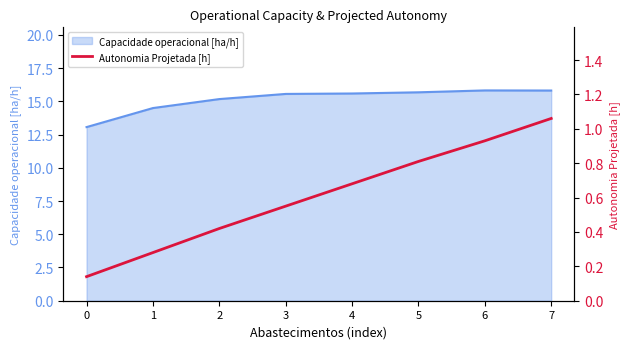

True or false: the data shows 0.5 at 7.

False